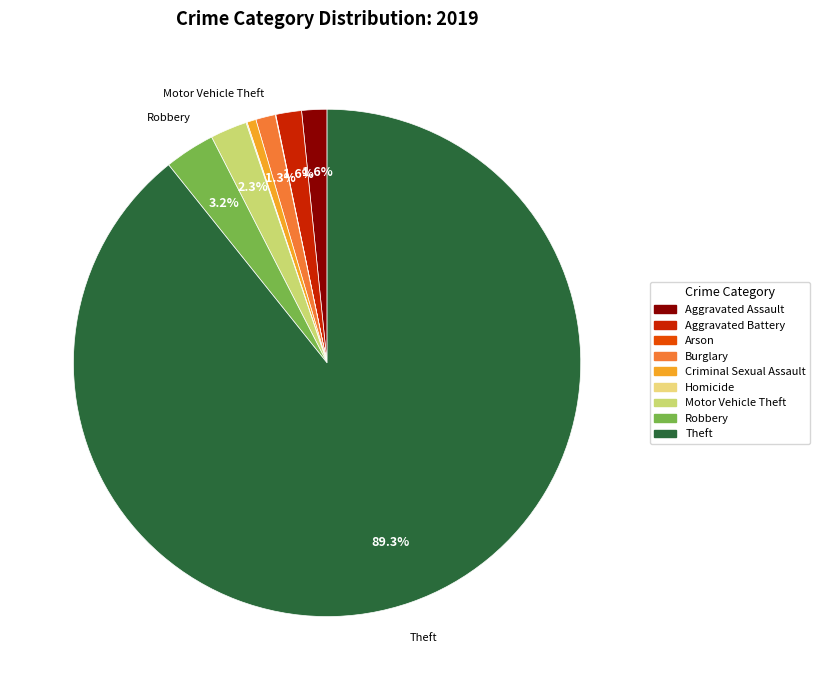

Rank the categories by value from highest to lowest.

Theft, Robbery, Motor Vehicle Theft, Aggravated Battery, Aggravated Assault, Burglary, Criminal Sexual Assault, Homicide, Arson